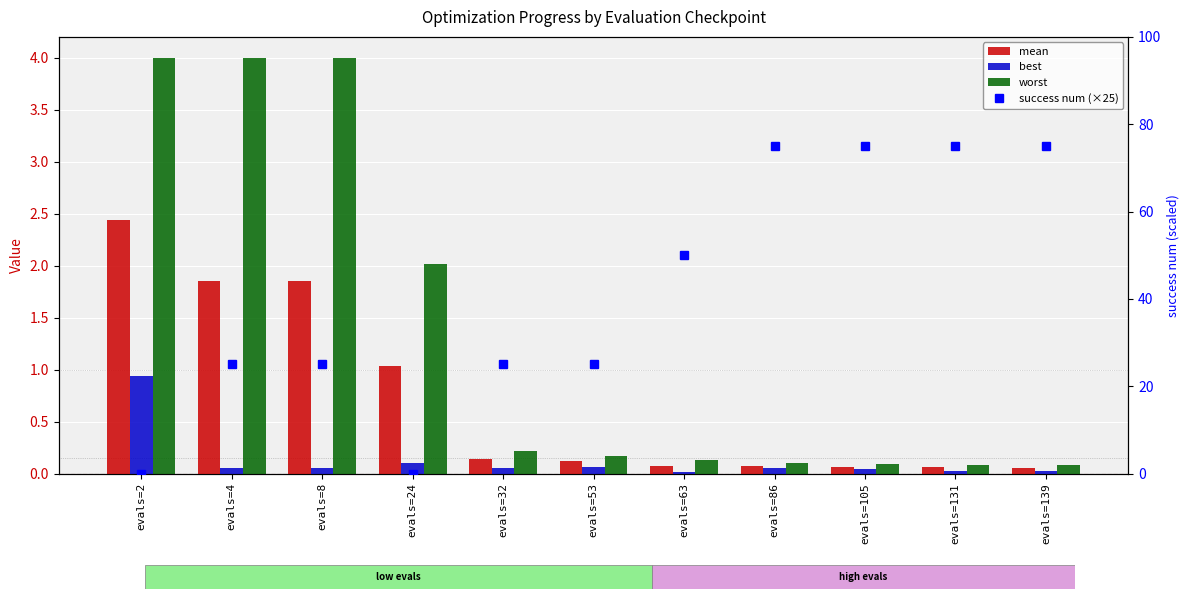

The value of best at evals=2 is 0.9. True or false?

True